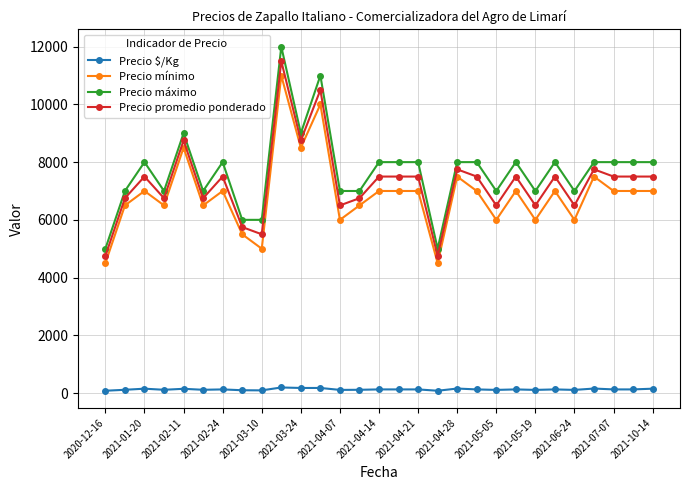

List the series in order of their peak value, highest first.

Precio máximo, Precio promedio ponderado, Precio mínimo, Precio $/Kg